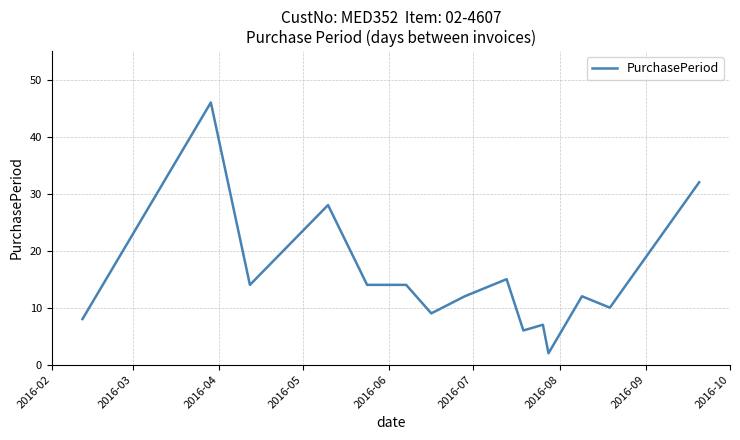

What is the greatest value displayed?

46